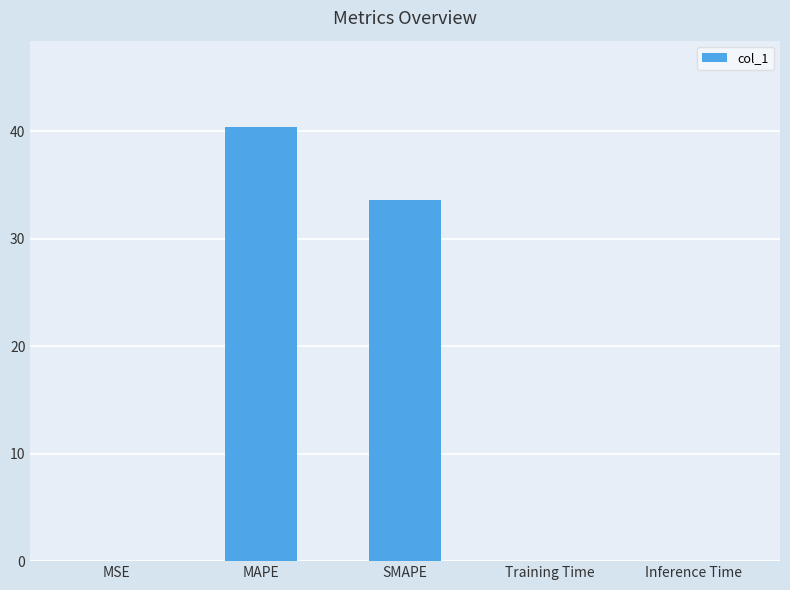

What is the greatest value displayed?

40.4